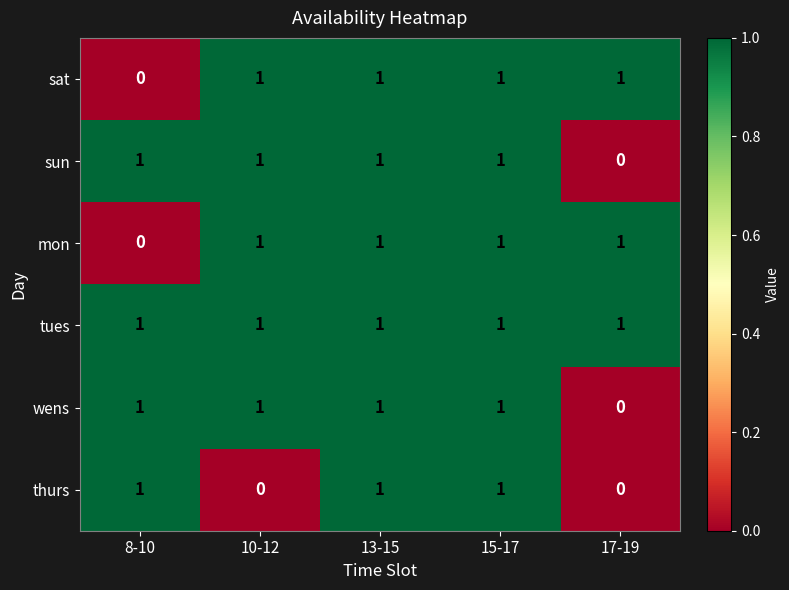

What is the difference between the highest and lowest values at 8-10?

1